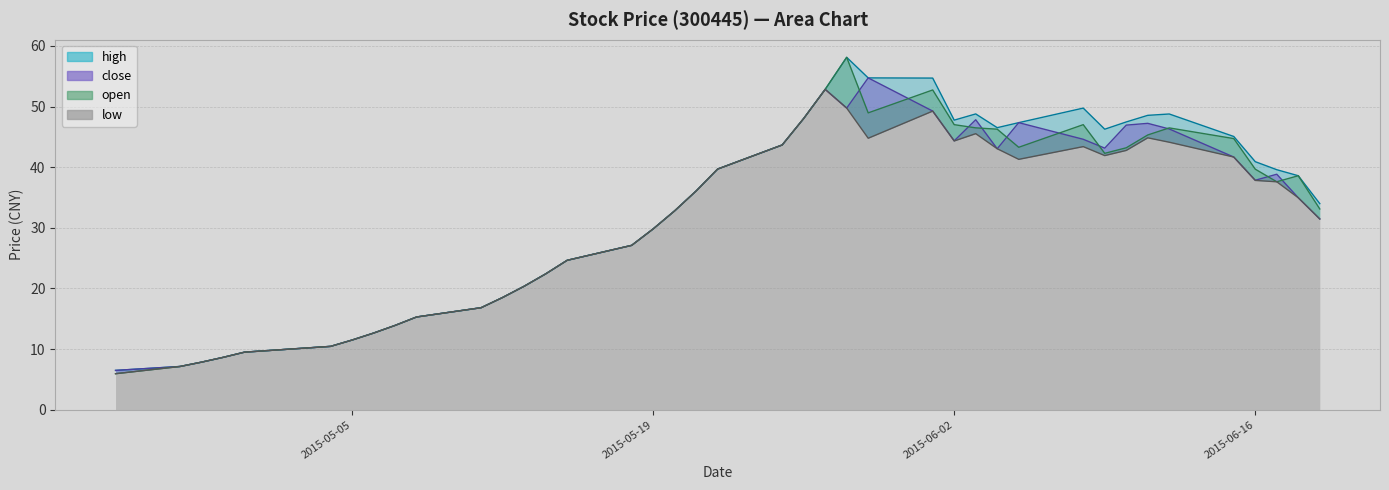

Rank the series at 2015-06-12 from highest to lowest value.

high, open, close, low